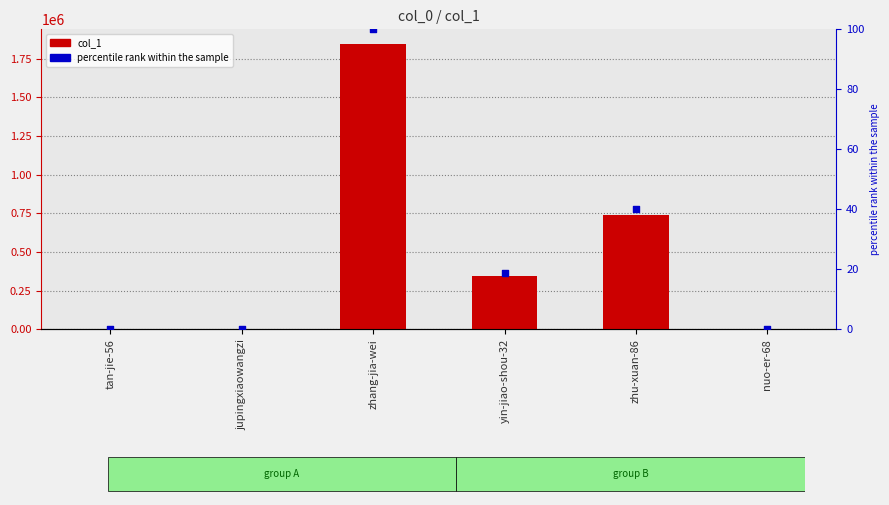

Which series has the widest spread of Y values?

col_1